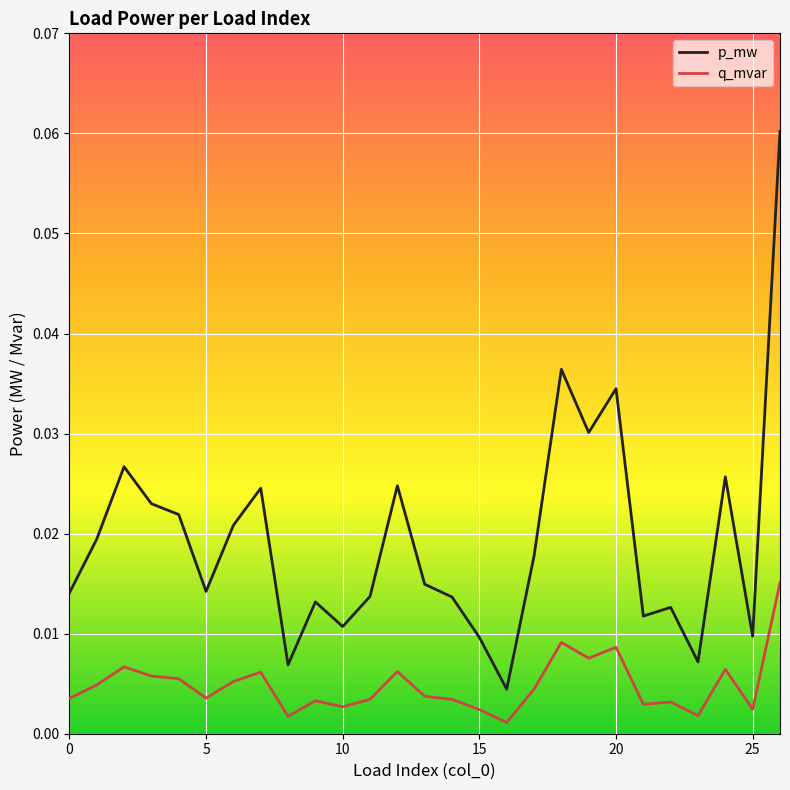

Does the chart have visible grid lines?

Yes